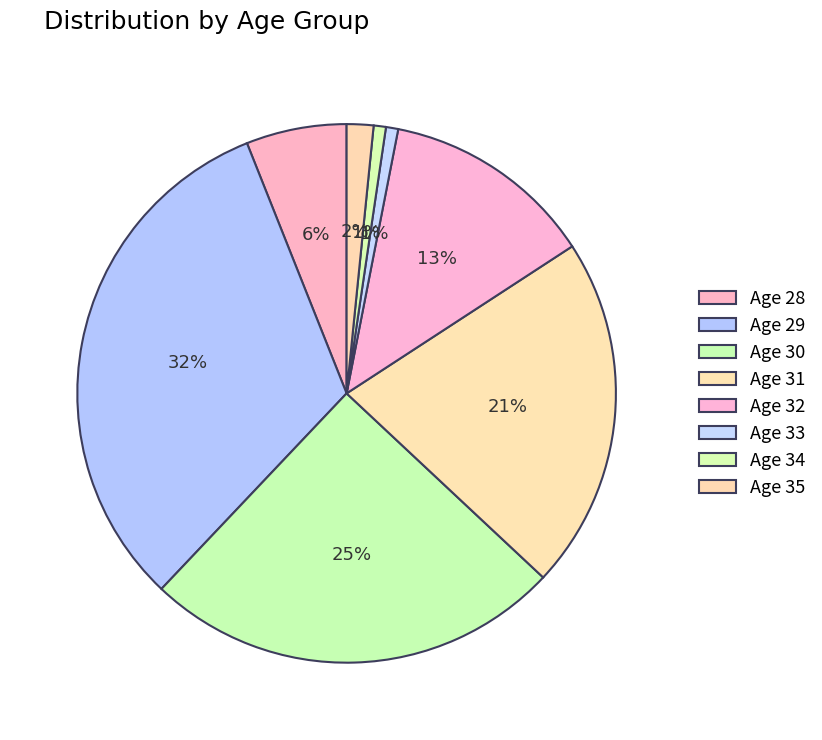

How many segments does this pie chart have?

8